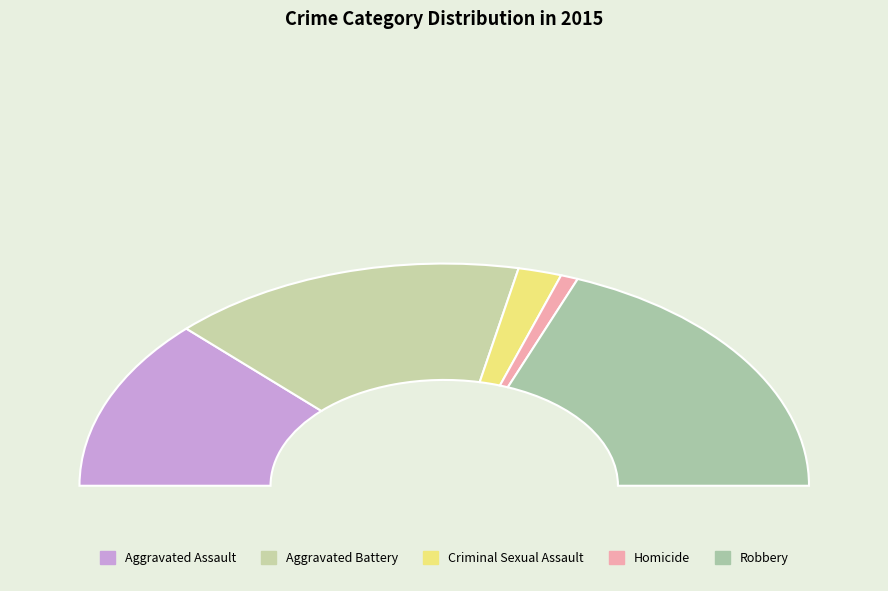

What is the change in value from Aggravated Assault to Robbery?

+34